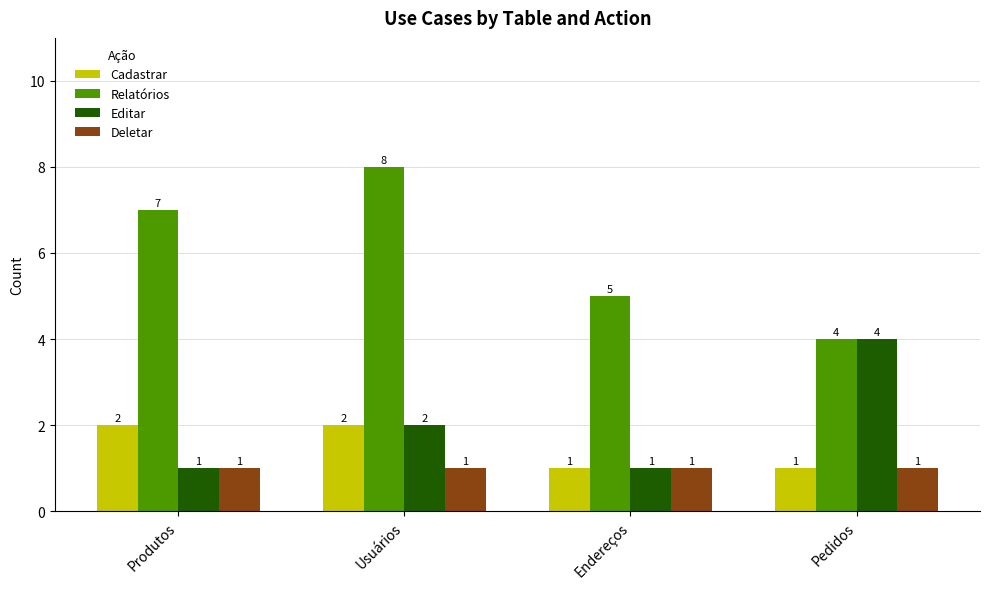

At how many categories does at least one series exceed 6?

2